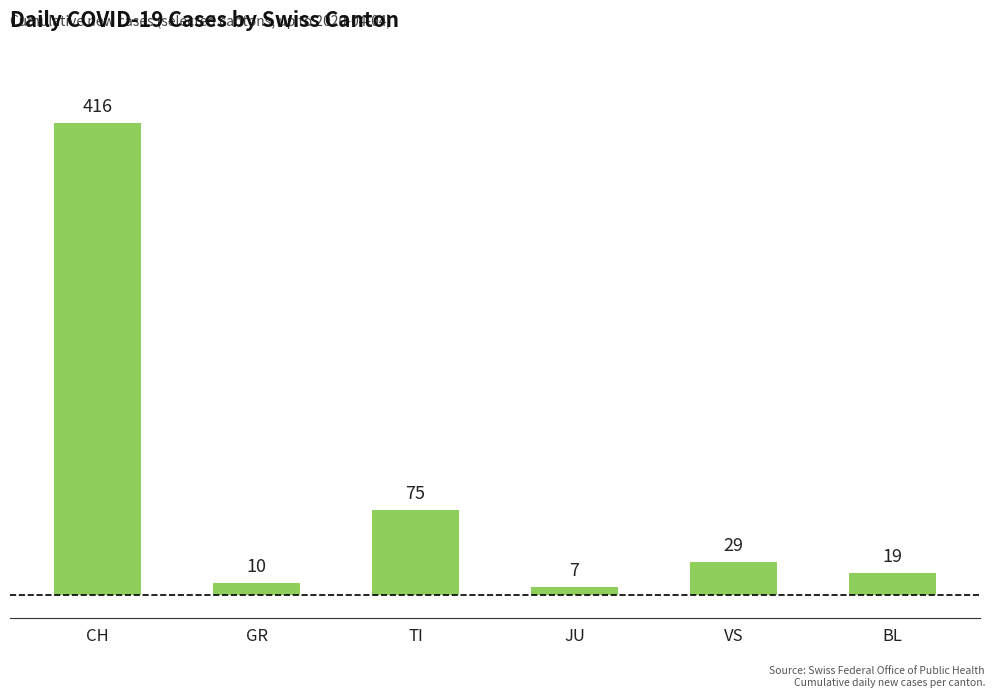

Reading left to right, list all the values displayed in this chart.

CH=416	GR=10	TI=75	JU=7	VS=29	BL=19